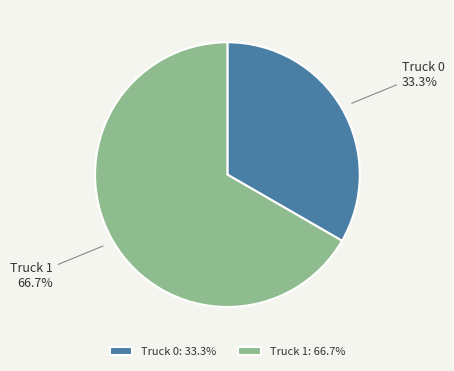

Is there a majority slice in this chart?

Yes